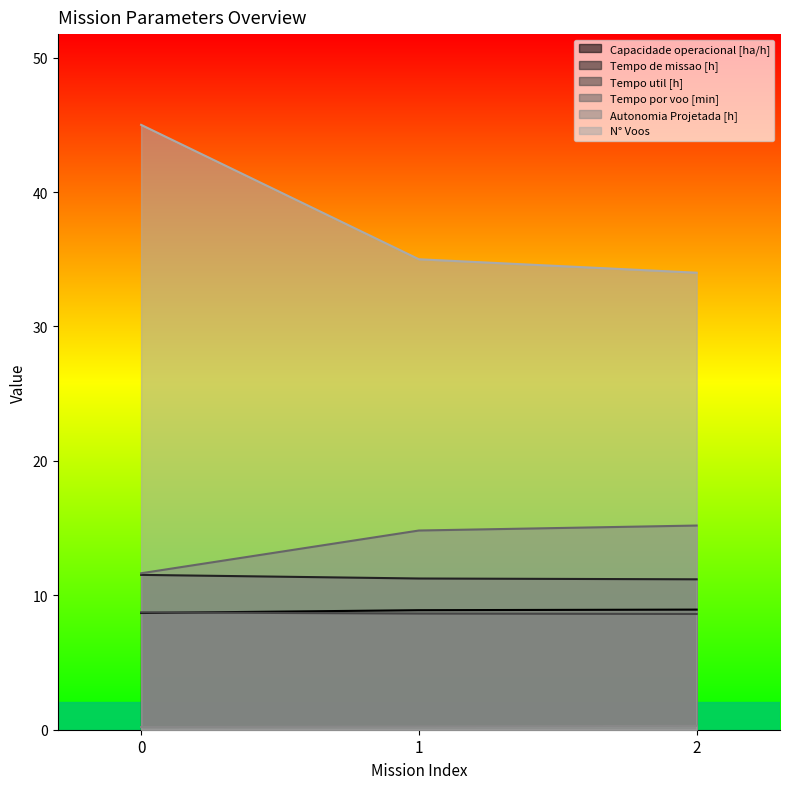

What is the difference between the highest and lowest values at 1?

34.8